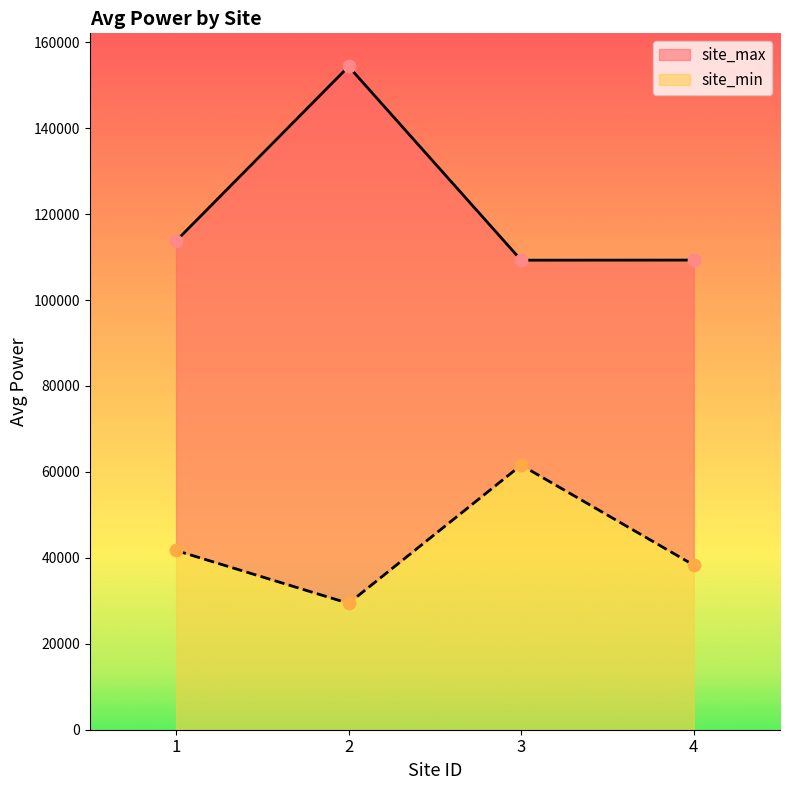

At how many categories does at least one series exceed 152908?

1